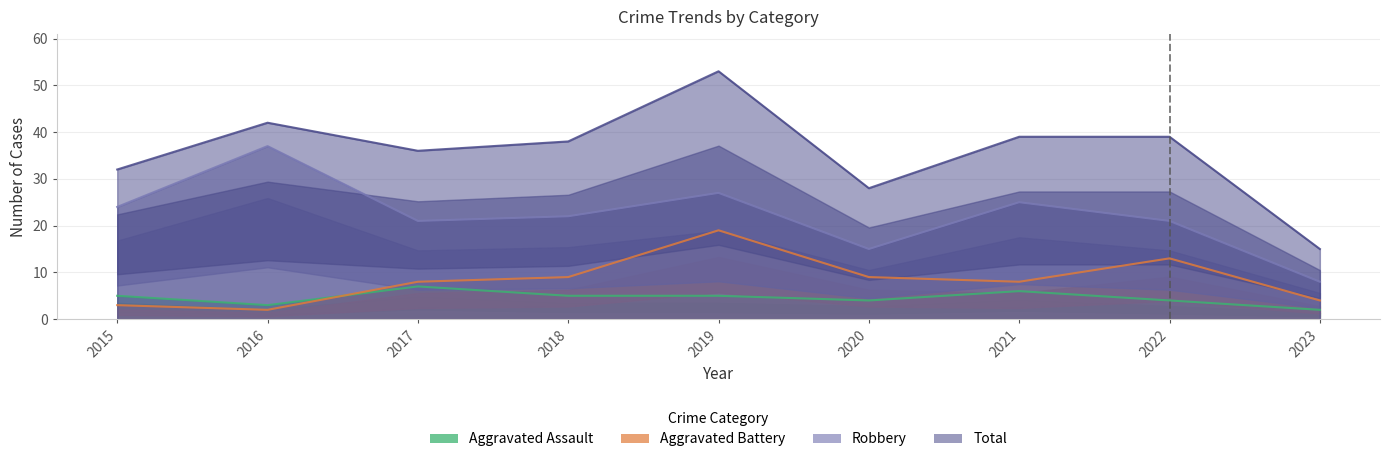

What is the average value of the Total series?

36